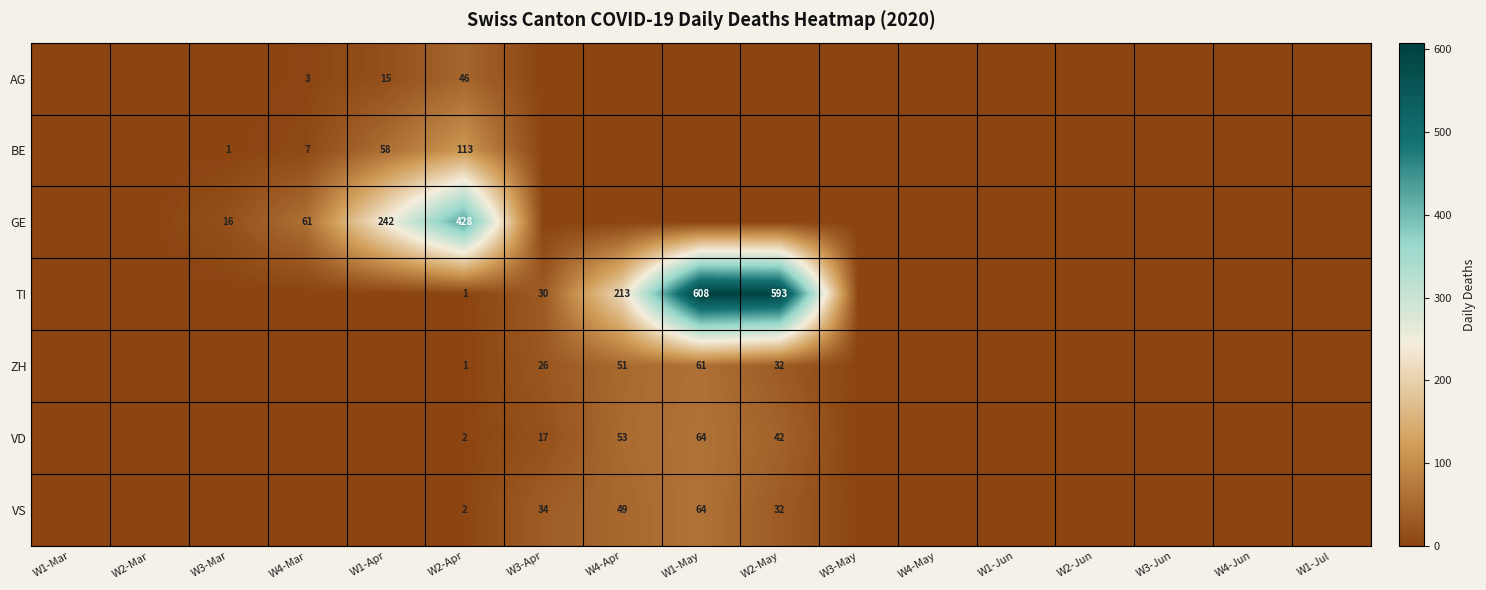

Is it true that VD equals 2 at W2-Apr?

True